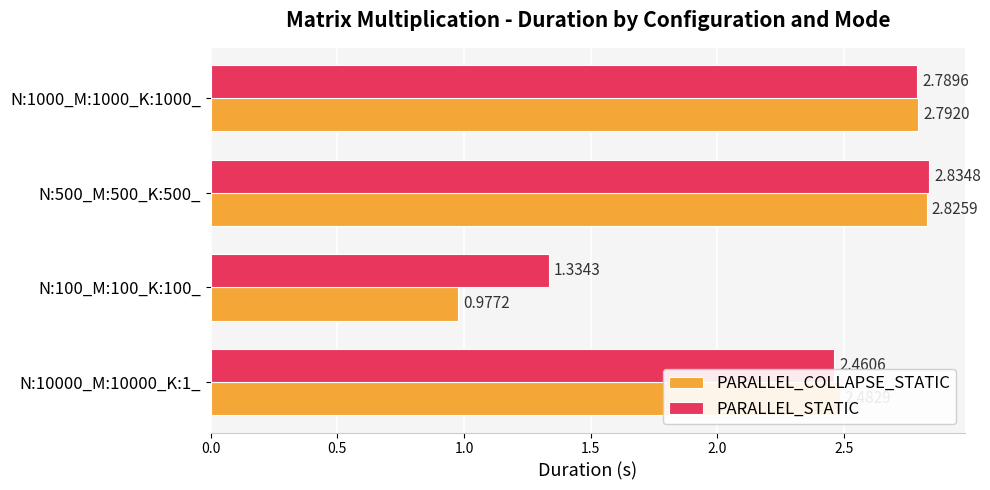

At which label does PARALLEL_STATIC reach its minimum?

N:100_M:100_K:100_